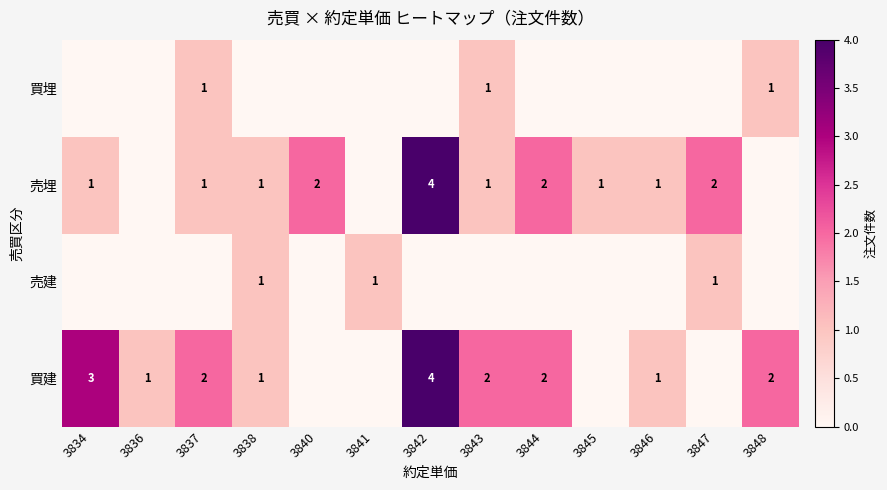

Is it true that 買建 equals 3 at 3834?

True